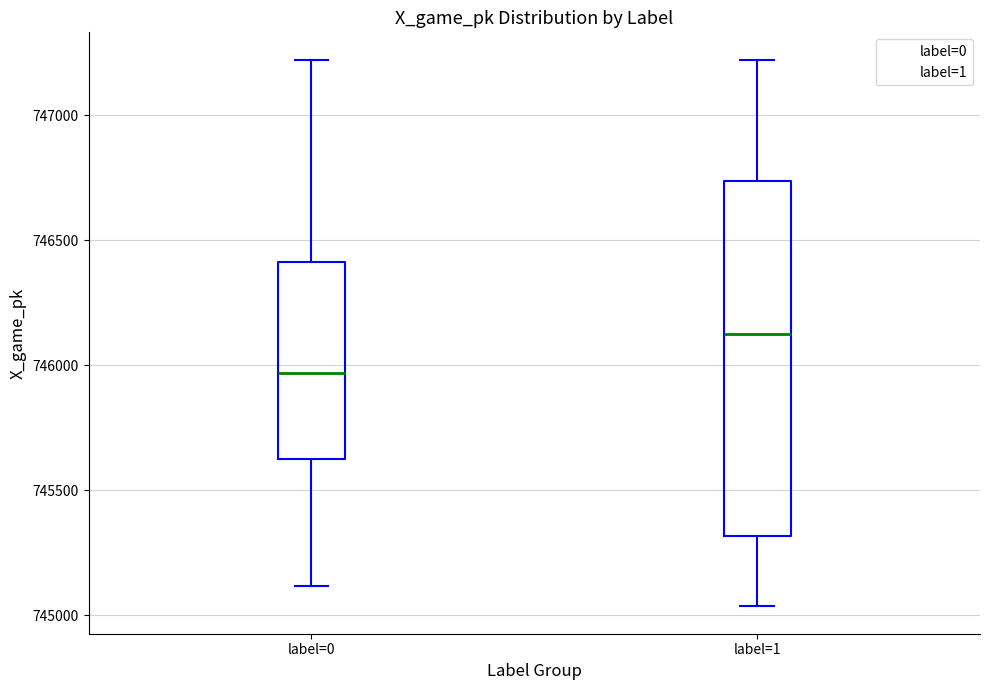

Reading left to right, transcribe this box plot: for each box, give where its median line is, the range the box spans, and where its two whiskers end, as read against the y-axis. The values are not printed on the chart, so give them approximately, as read against the axis.

label=0: median 745950, box 745600 to 746400, whiskers 745100 to 747200
label=1: median 746150, box 745300 to 746750, whiskers 745050 to 747200